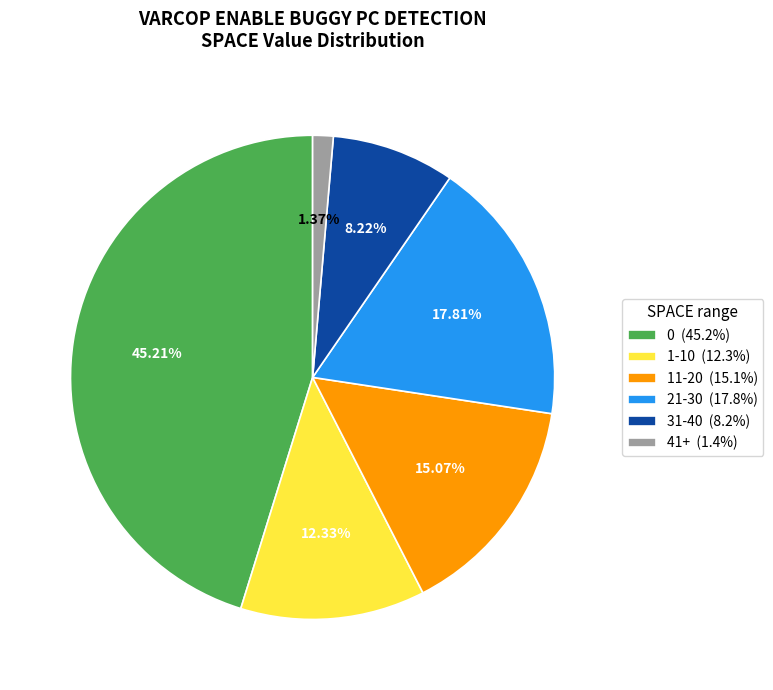

Combined, do 0 (45.2%) and 1-10 (12.3%) account for over 50%?

Yes